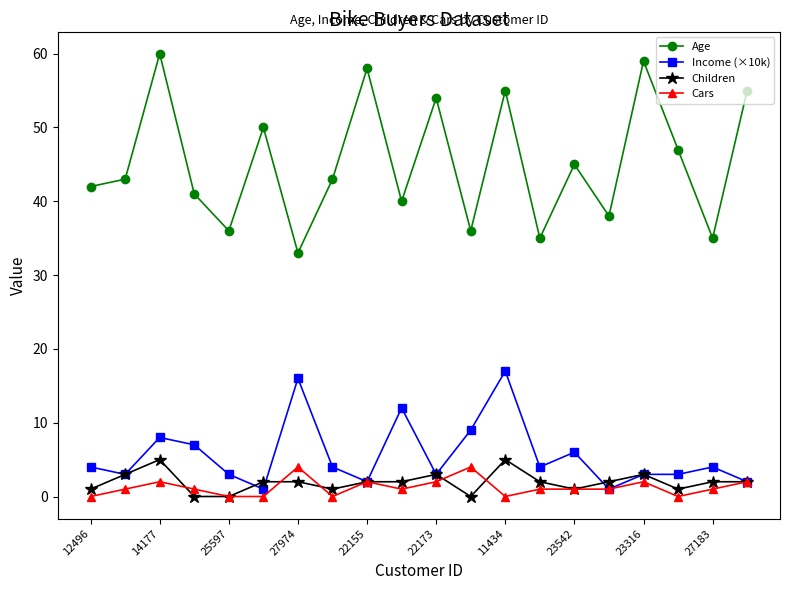

Which series has the largest total across all categories?

Age